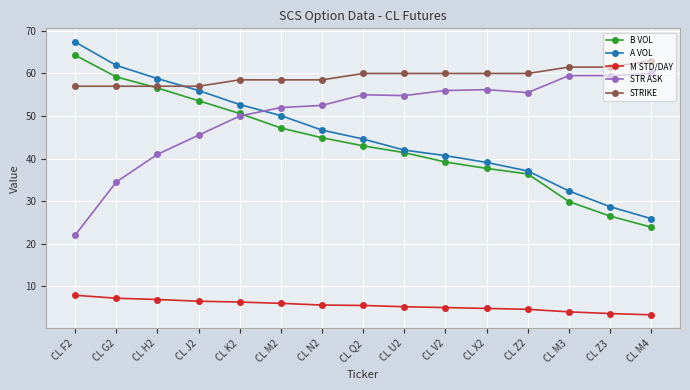

How many lines are shown in the chart?

5